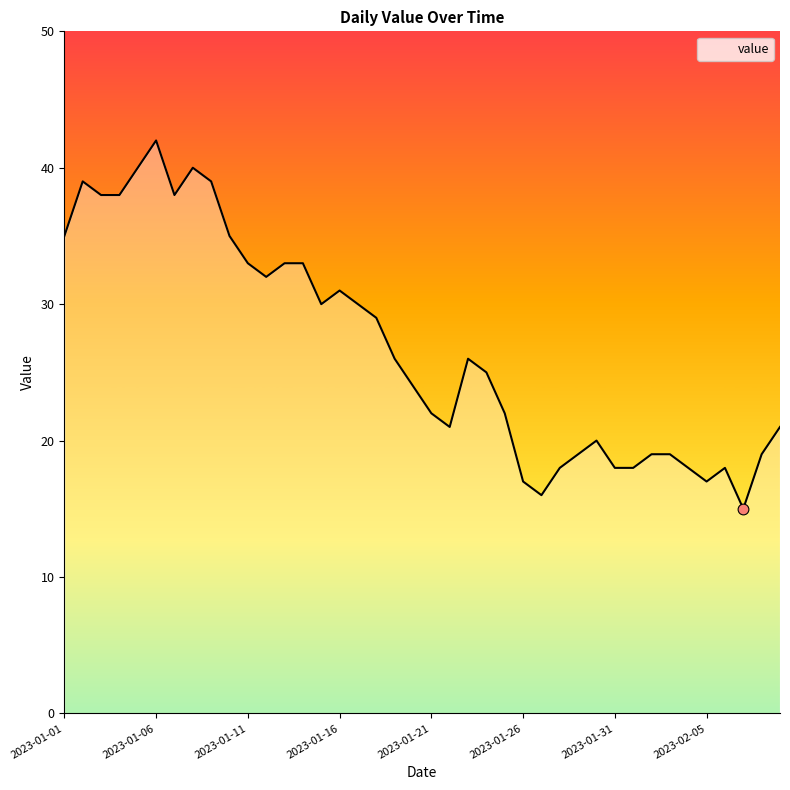

What is the greatest value displayed?

42